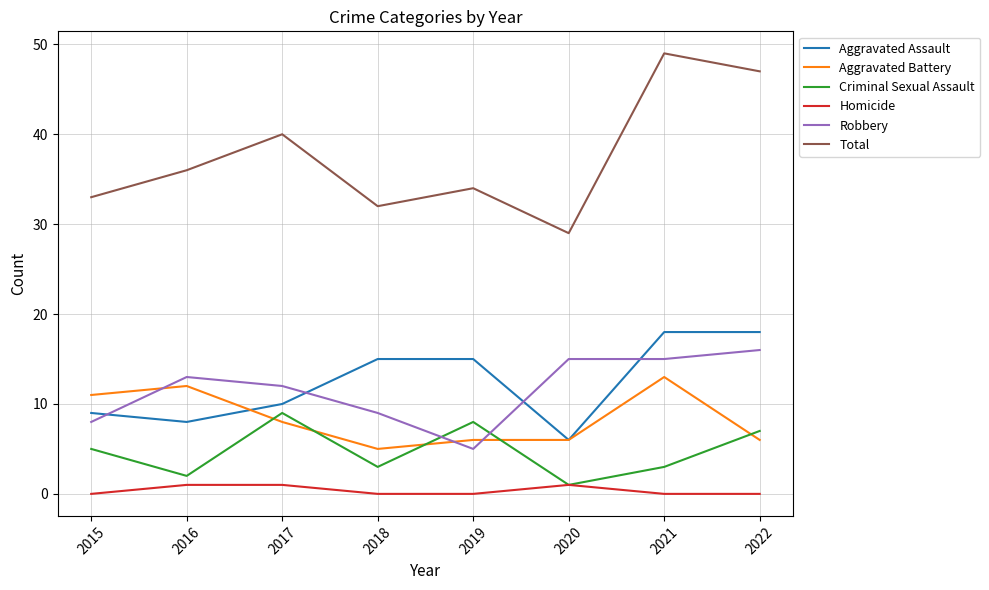

What is the spread (max minus min) of values at 2018?

32